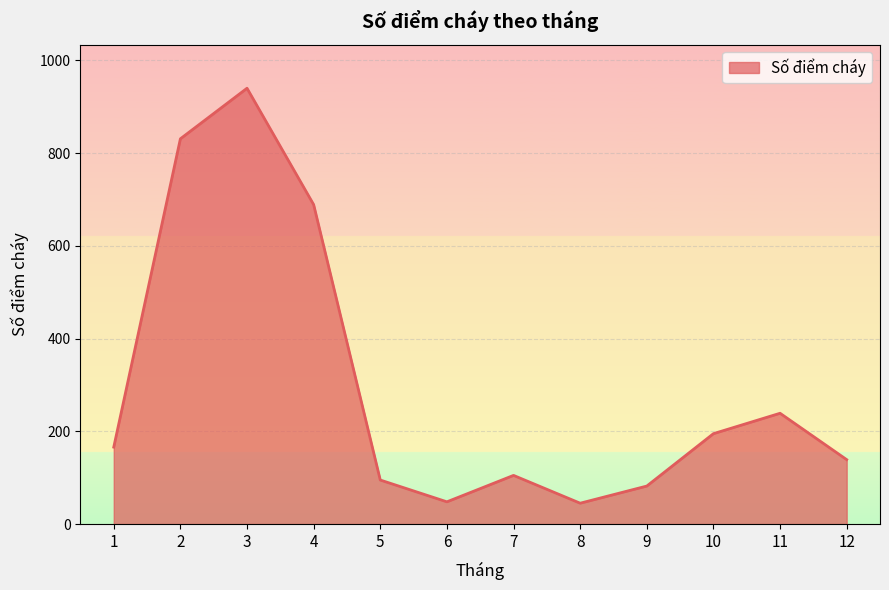

At which category does the data reach its first local valley?

6